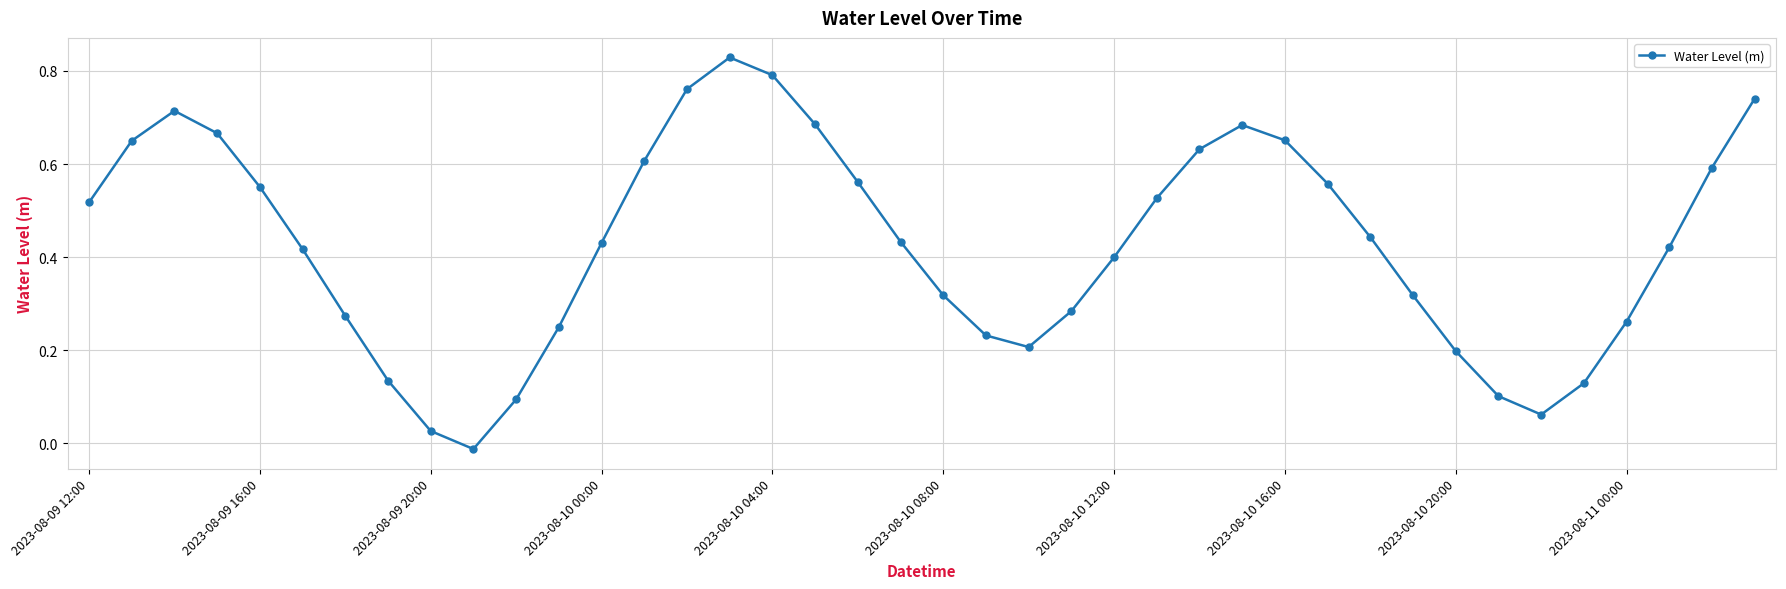

How many points are higher than both their immediate neighbors (excluding endpoints)?

3